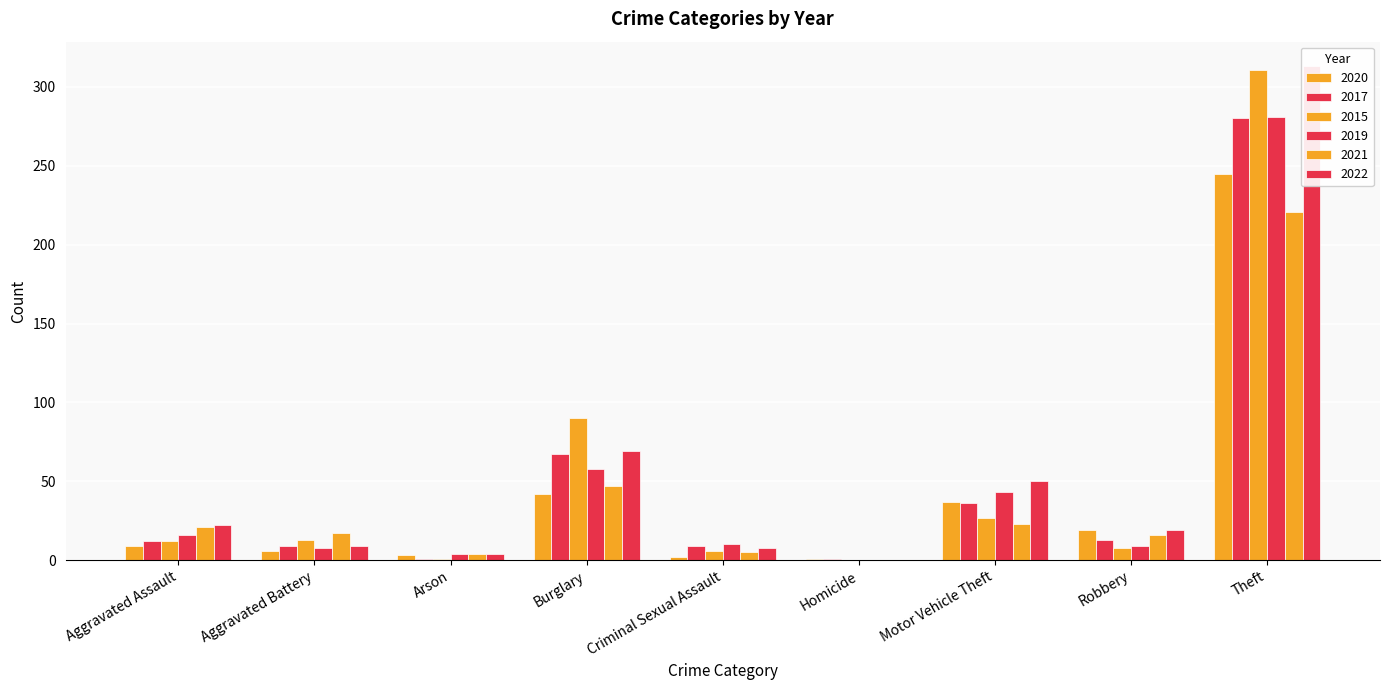

The 2021 series shows 6 at Arson. True or false?

False